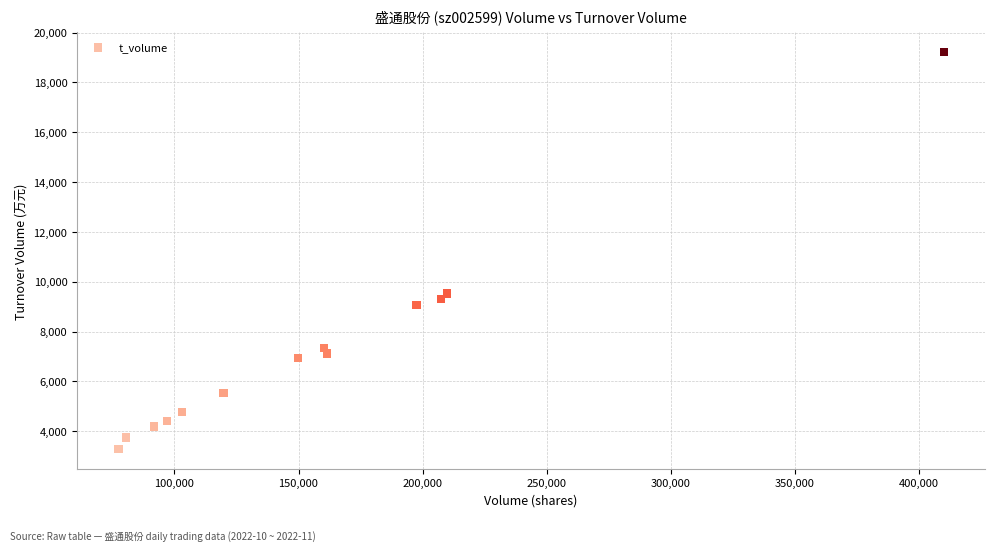

What Y value in the scatter plot is closest to 11245?

9533